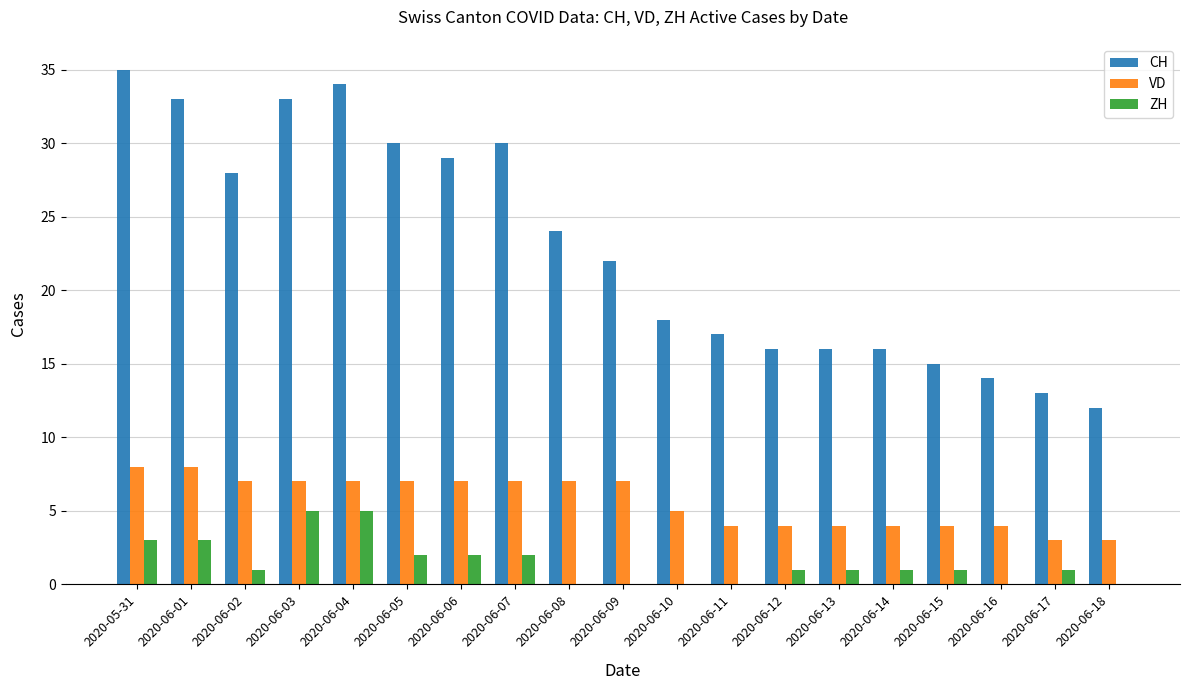

True or false: ZH has a value of 5 at 2020-06-04.

True